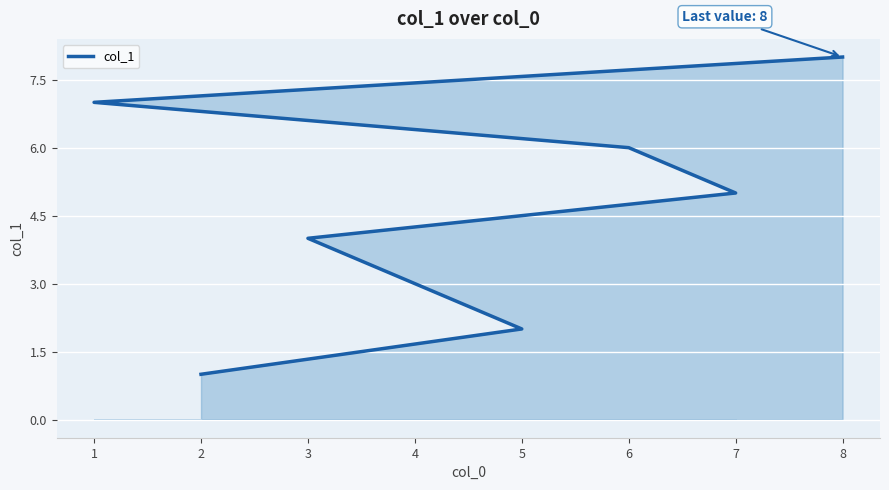

Reading left to right, transcribe all the data shown in this chart.

2=1	5=2	4=3	3=4	7=5	6=6	1=7	8=8